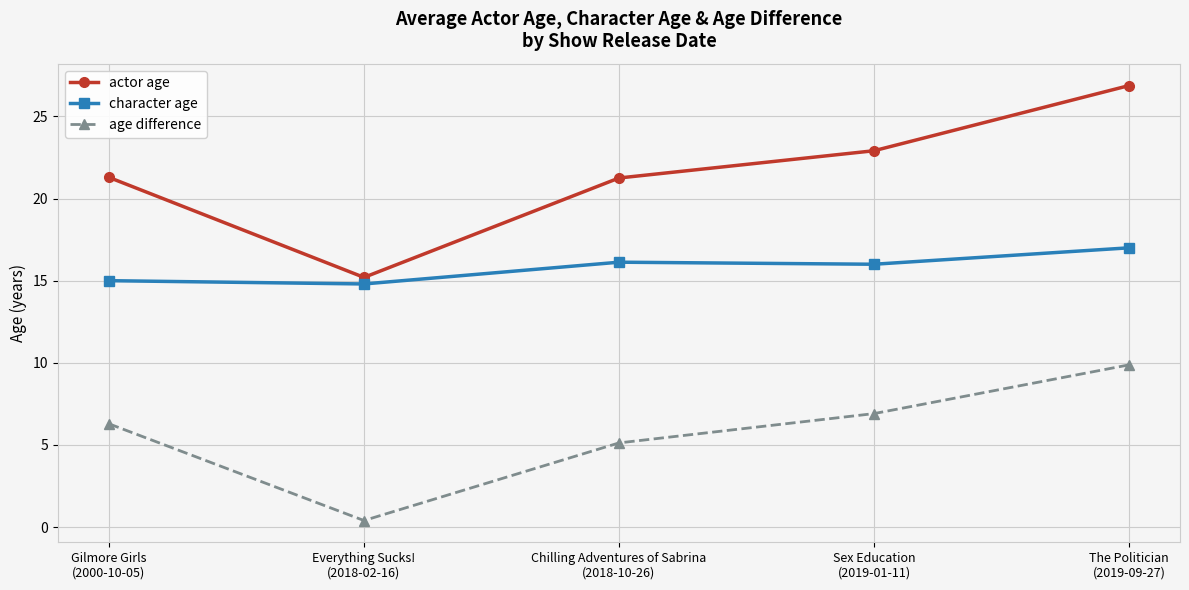

How many interior local valleys does the actor age series have?

1